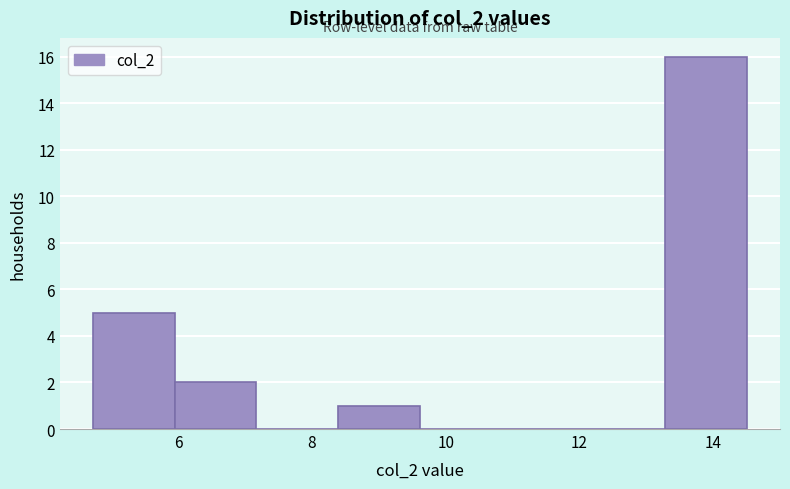

How tall is the bar that spans 13.2 to 14.6 on the x-axis? Neither the bar edges nor the heights are printed on the chart, so give them approximately, as read against the axes.

16